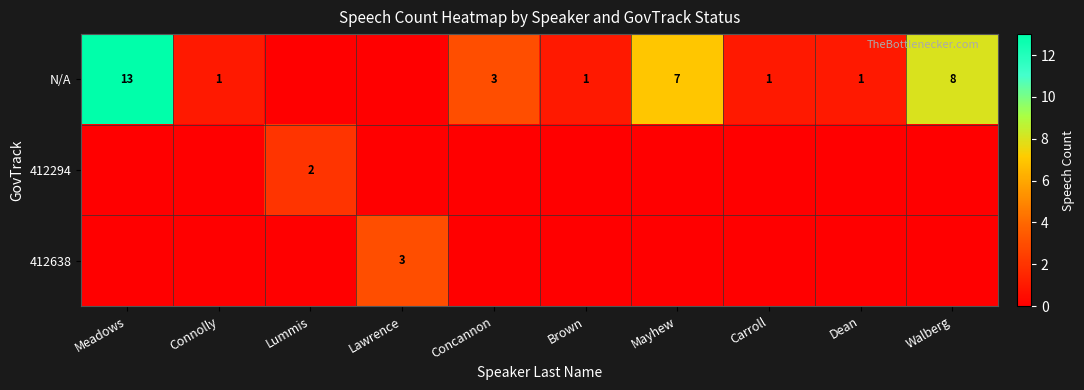

Which has a higher value, Walberg or Concannon?

Walberg